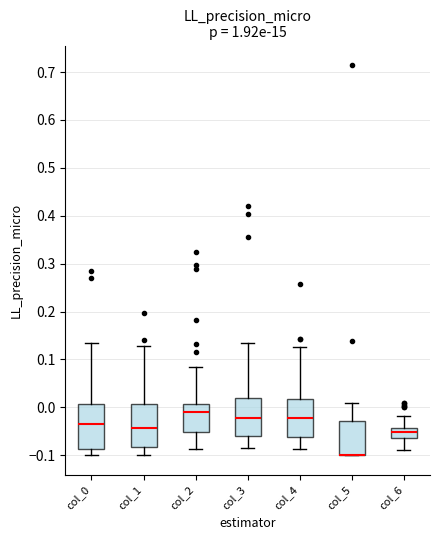

Reading left to right, read every box against the y-axis: the position of its median line, the range the box covers, and the ends of its whiskers. The values are not printed on the chart, so give them approximately, as read against the axis.

col_0: median -0.03, box -0.09 to 0.01, whiskers -0.10 to 0.13
col_1: median -0.04, box -0.08 to 0.01, whiskers -0.10 to 0.13
col_2: median -0.01, box -0.05 to 0.01, whiskers -0.09 to 0.08
col_3: median -0.02, box -0.06 to 0.02, whiskers -0.08 to 0.14
col_4: median -0.02, box -0.06 to 0.02, whiskers -0.09 to 0.13
col_5: median -0.10 (drawn on the box's lower edge), box -0.10 to -0.03, whiskers -0.10 to 0.01
col_6: median -0.05, box -0.06 to -0.04, whiskers -0.09 to -0.02